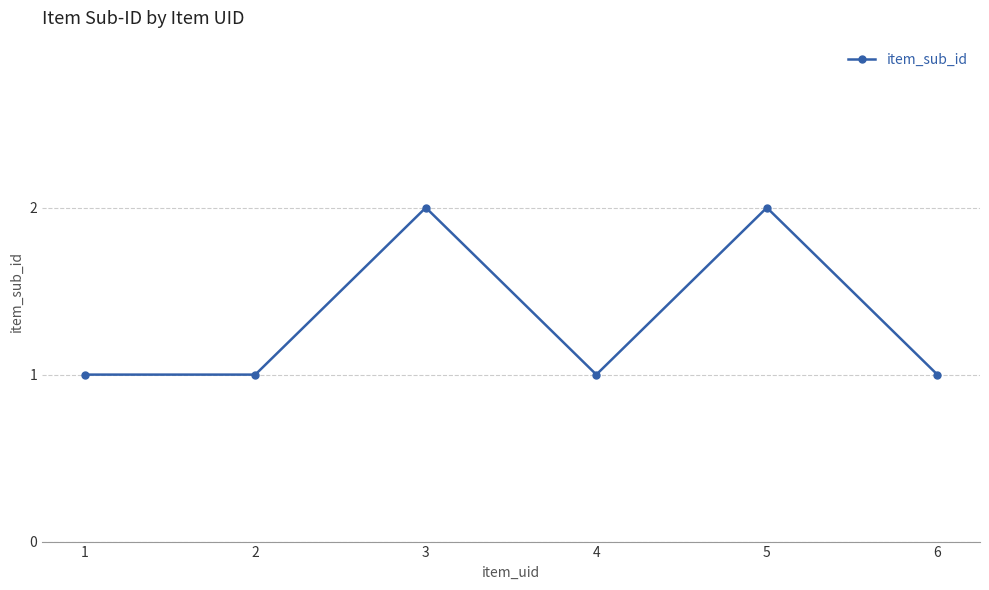

What is the sum of the values at 3 and 1?

3